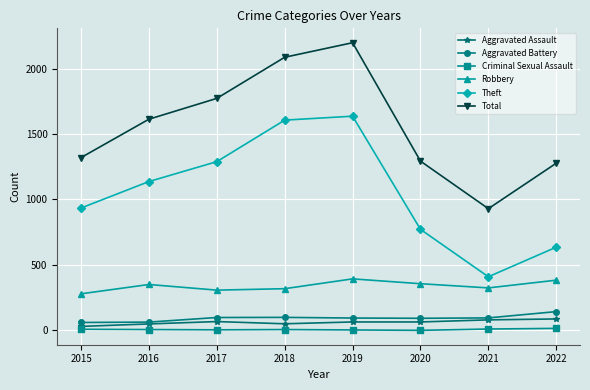

At which category does Theft reach its first local valley?

2021